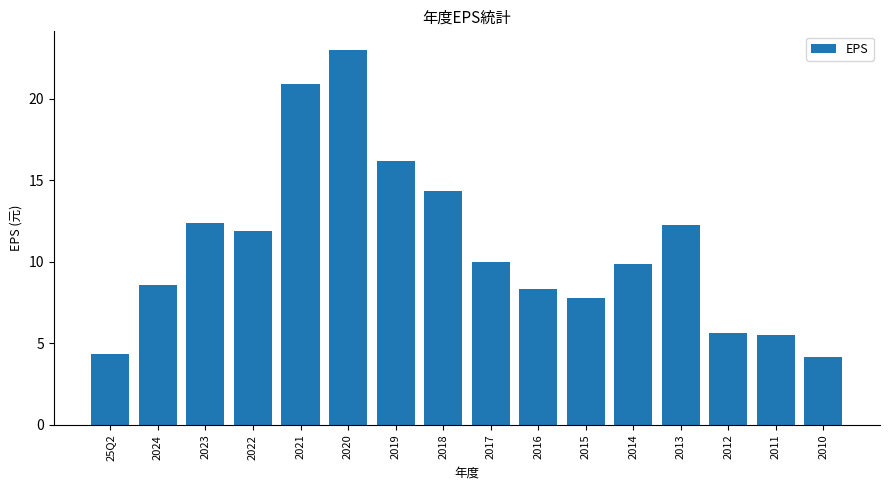

Are the bars grouped side by side (vs. stacked)?

No